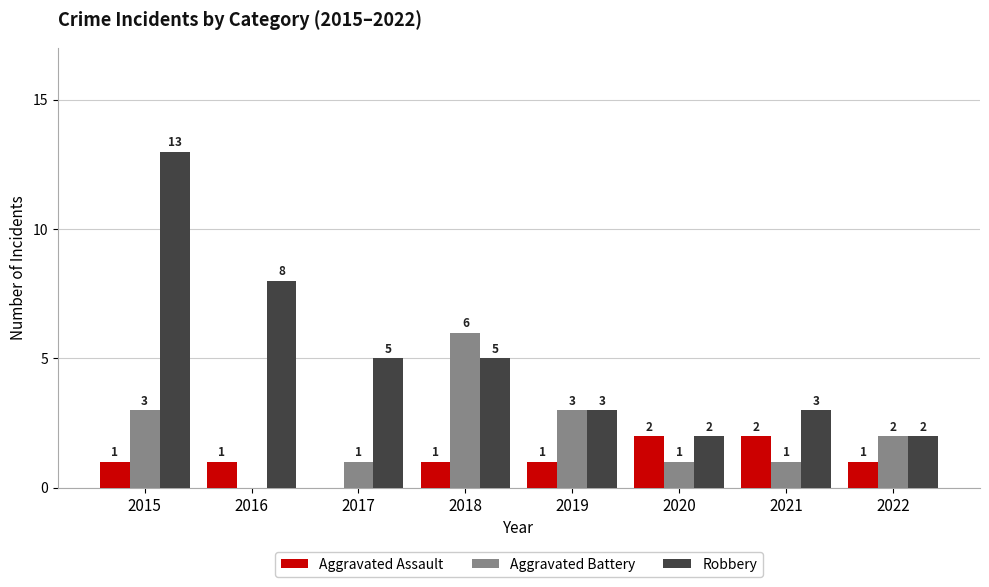

What is the sum of the Aggravated Battery values at 2017 and 2015?

4